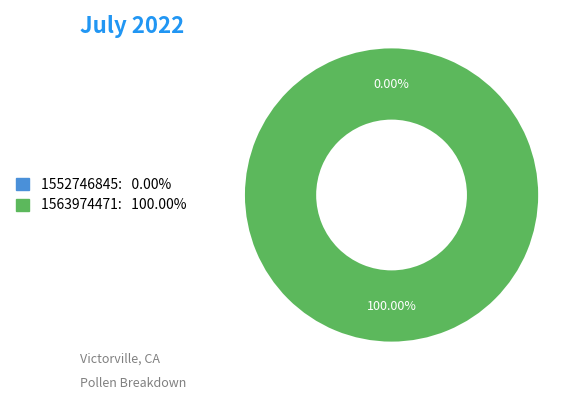

What is the majority slice?

1563974471